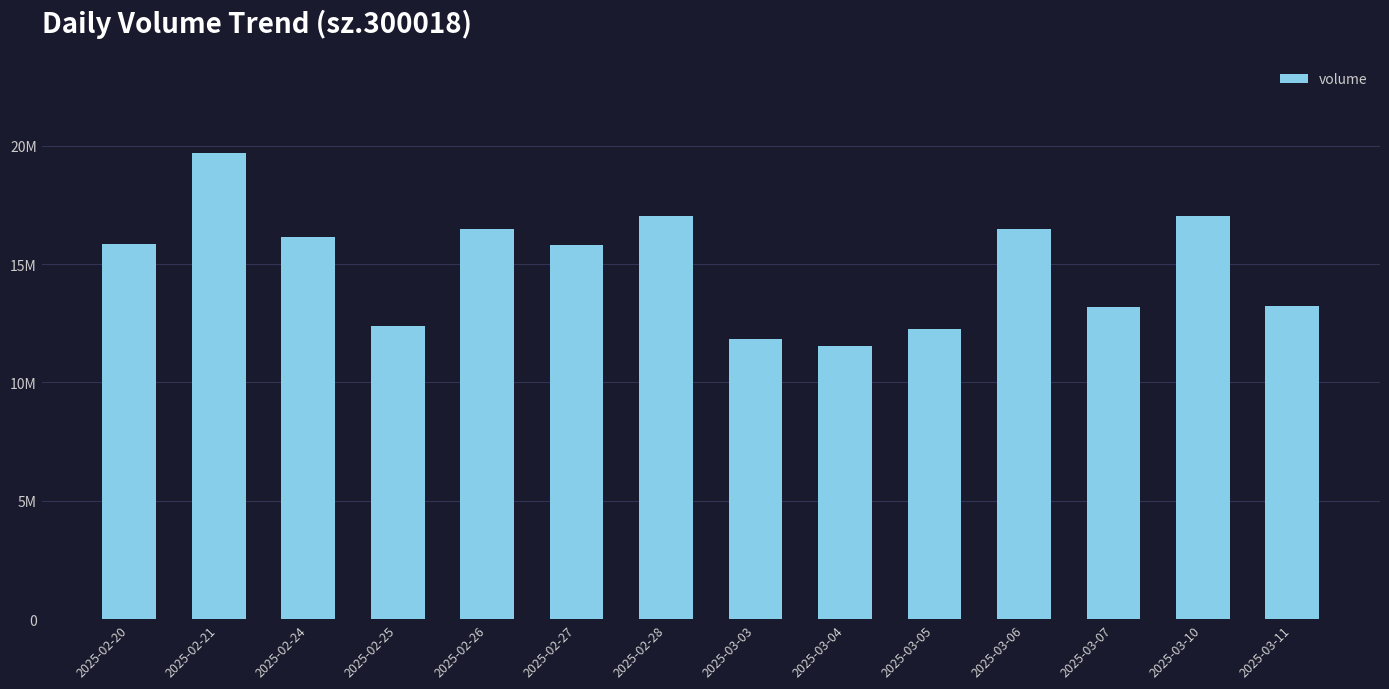

Which has a higher value, 2025-03-03 or 2025-03-07?

2025-03-07